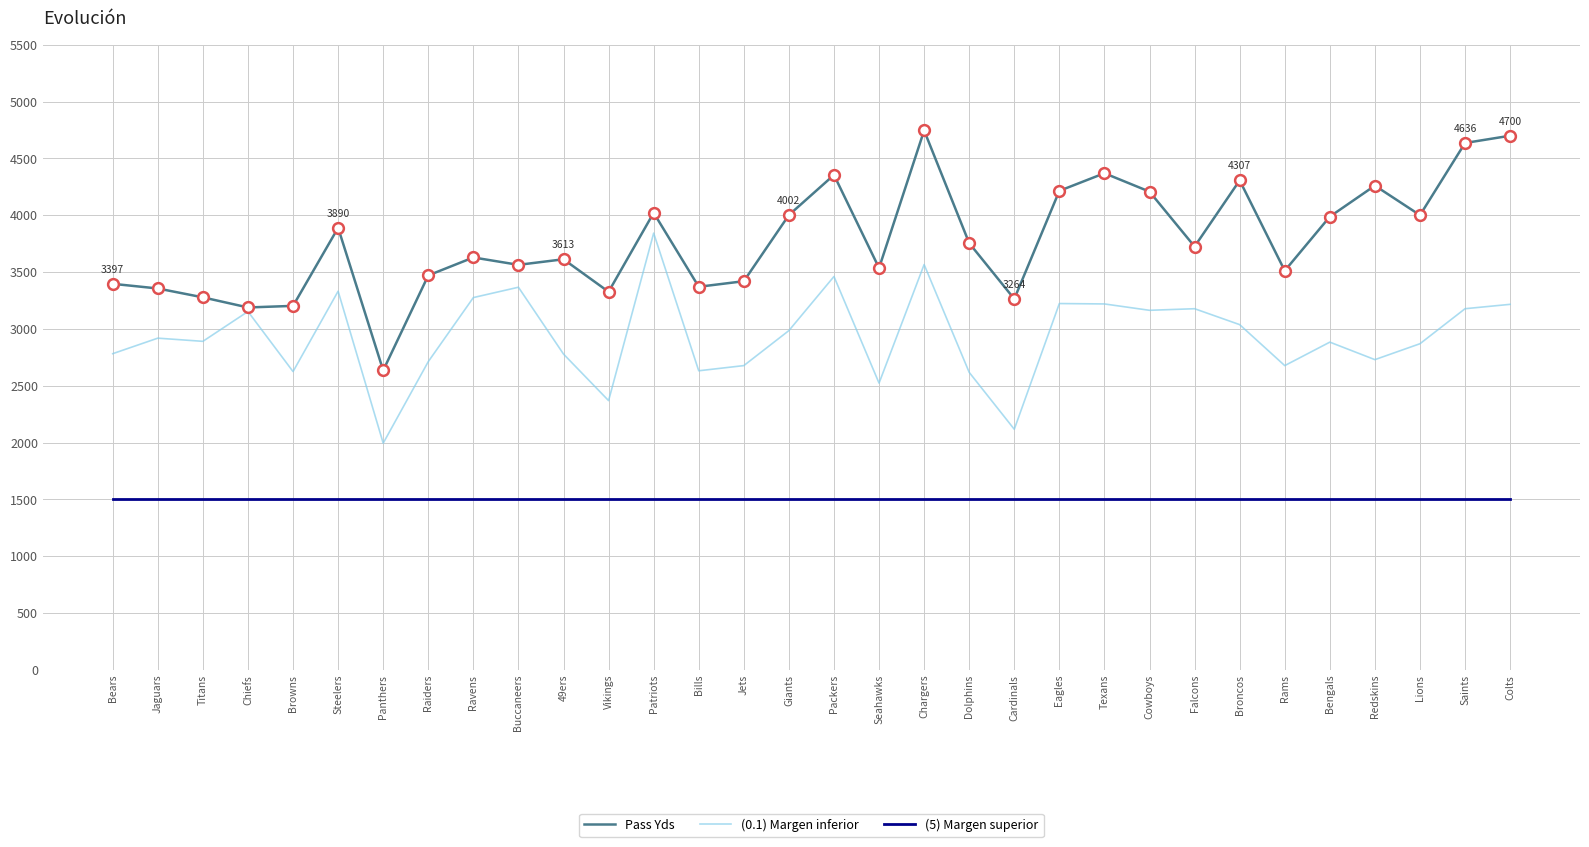

What is the spread (max minus min) of values at Lions?

2501.0